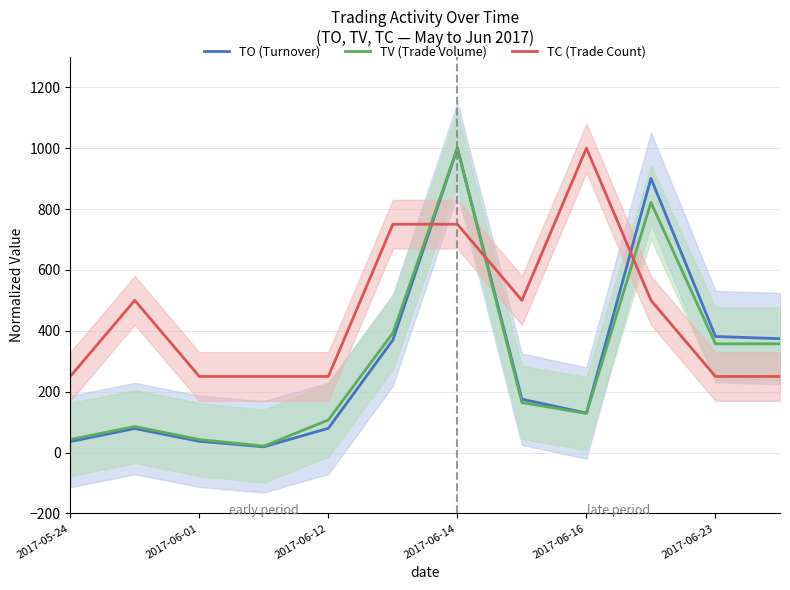

What is the difference between the second highest and second lowest values in the TC (Trade Count) series?

500.0